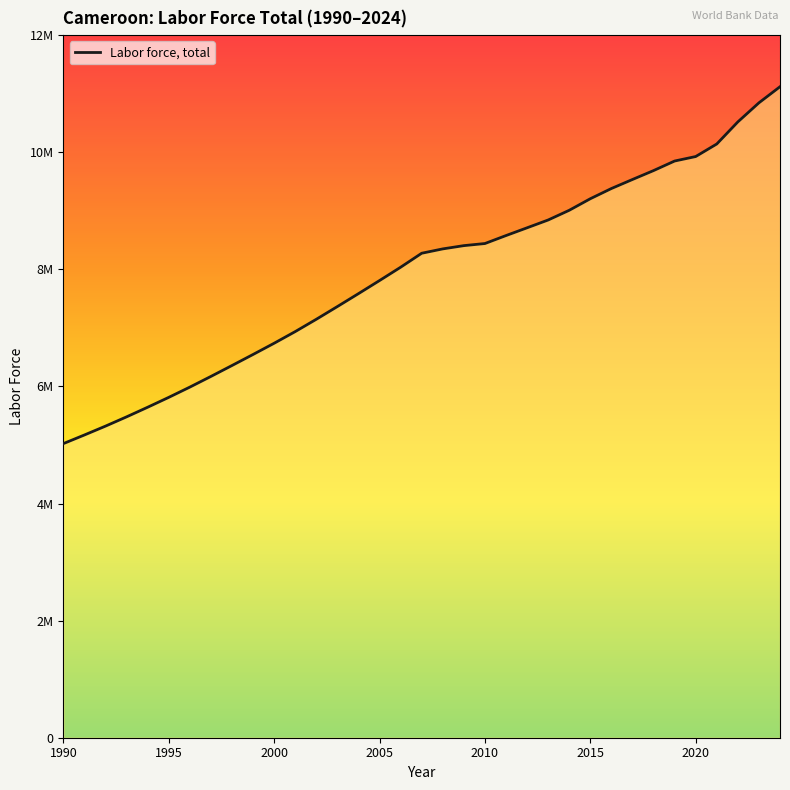

What is the difference between the maximum and second lowest values?

5947585